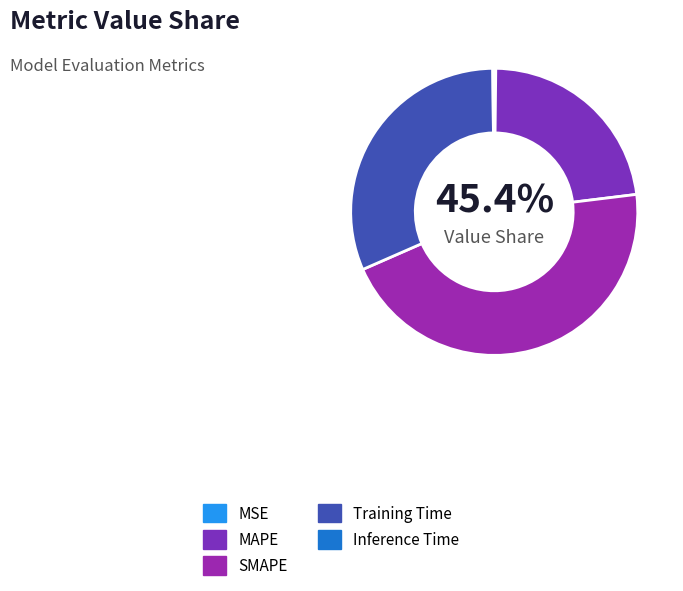

To the nearest percent, what is the average slice percentage?

20%